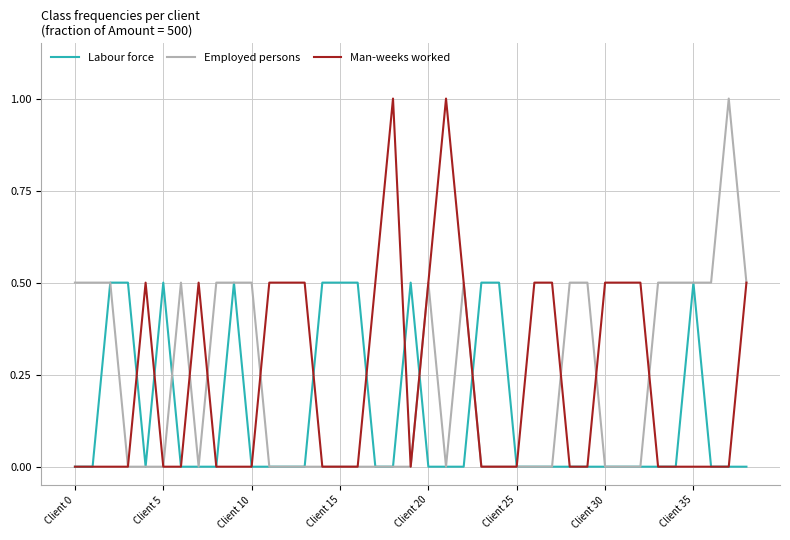

True or false: Labour force has a value of 0.3 at Client 35.

False